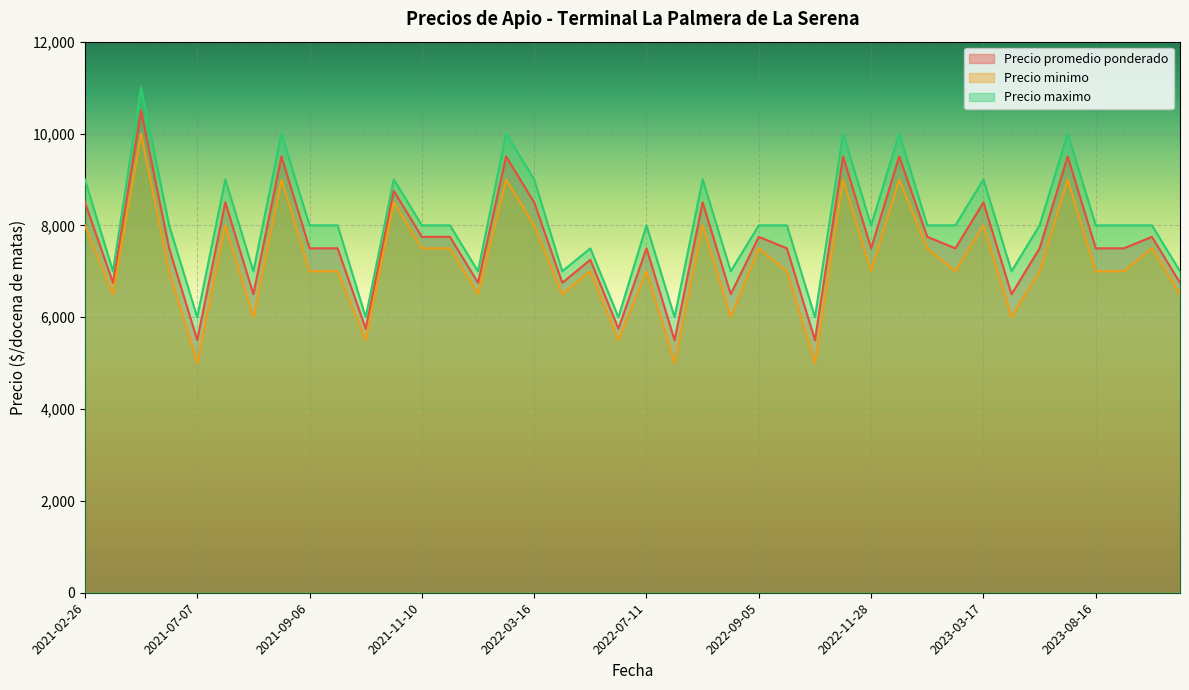

Read the Precio minimo value at 2022-11-28, to the nearest 50.

7000